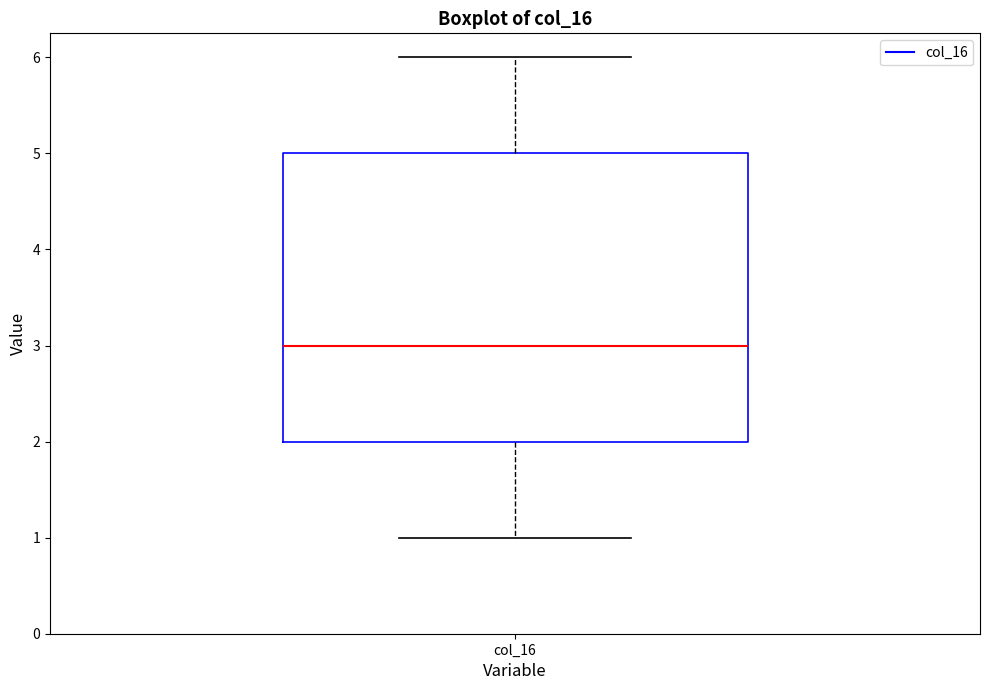

Where does the median line of the box for col_16 sit on the y-axis? The values are not printed on the chart, so give them approximately, as read against the axis.

3